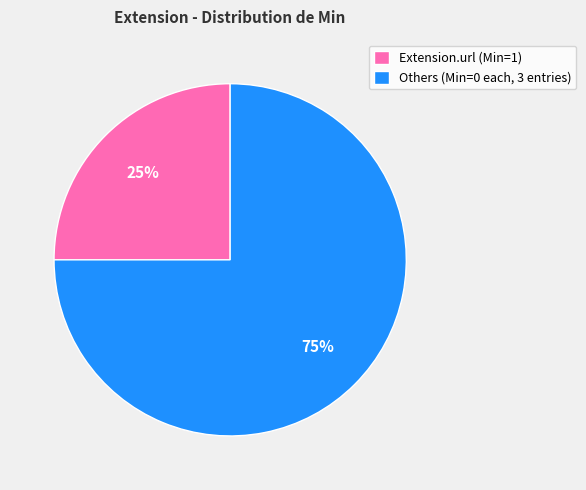

What is the largest slice in the pie chart?

Others (Min=0 each, 3 entries)